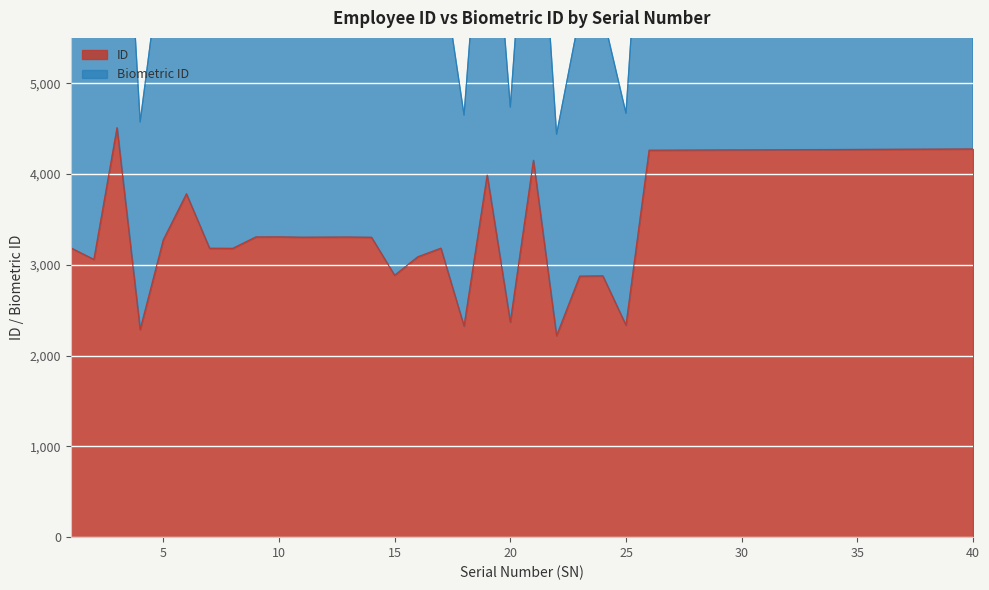

What is the sum of all Biometric ID values?

285256